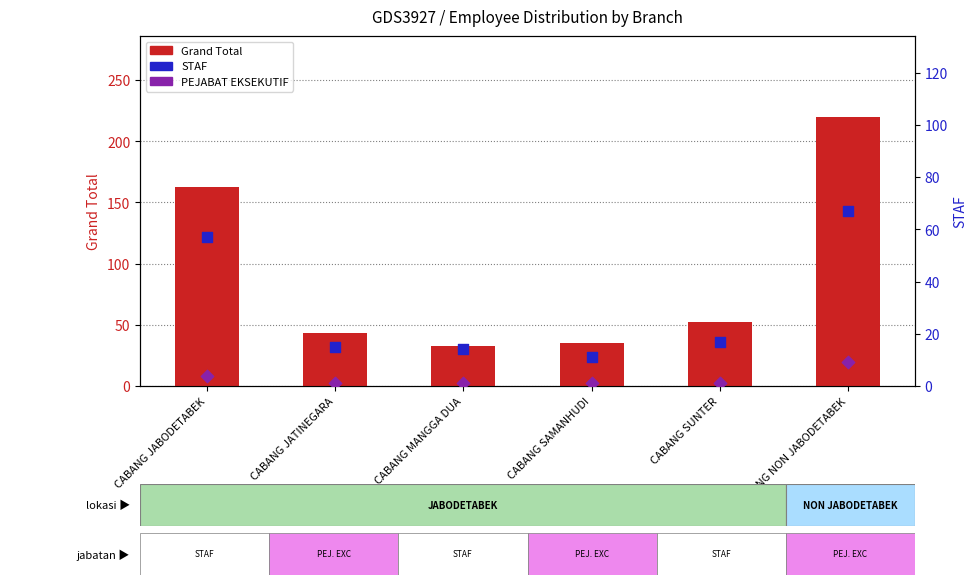

Which series contains the lowest Y value?

PEJABAT EKSEKUTIF